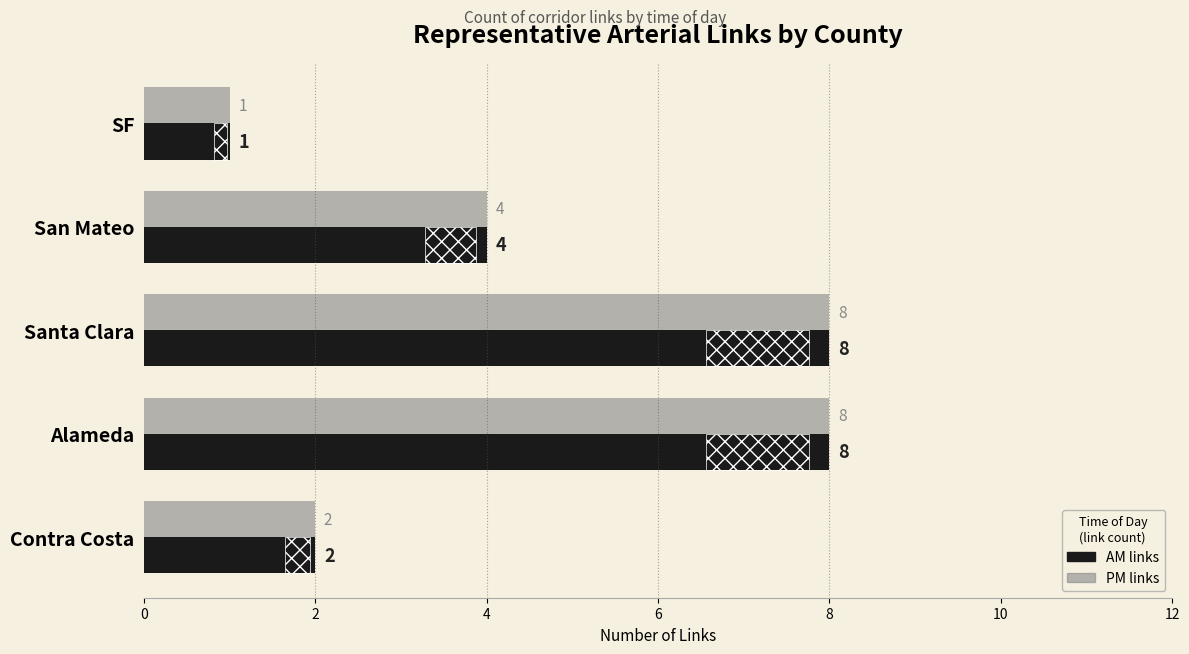

What is the difference between the maximum and minimum values in the PM series?

7